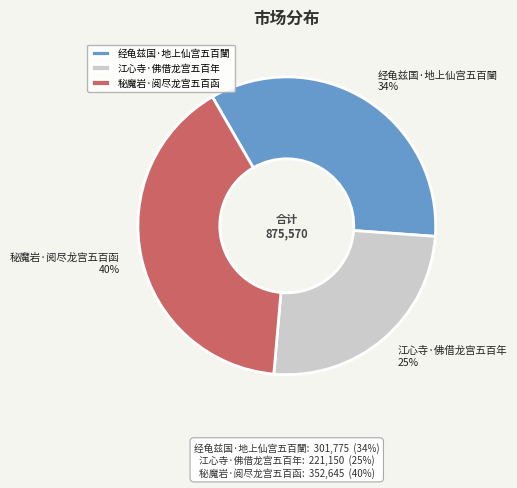

Does 秘魔岩·阅尽龙宫五百函 represent more than half of the total?

No